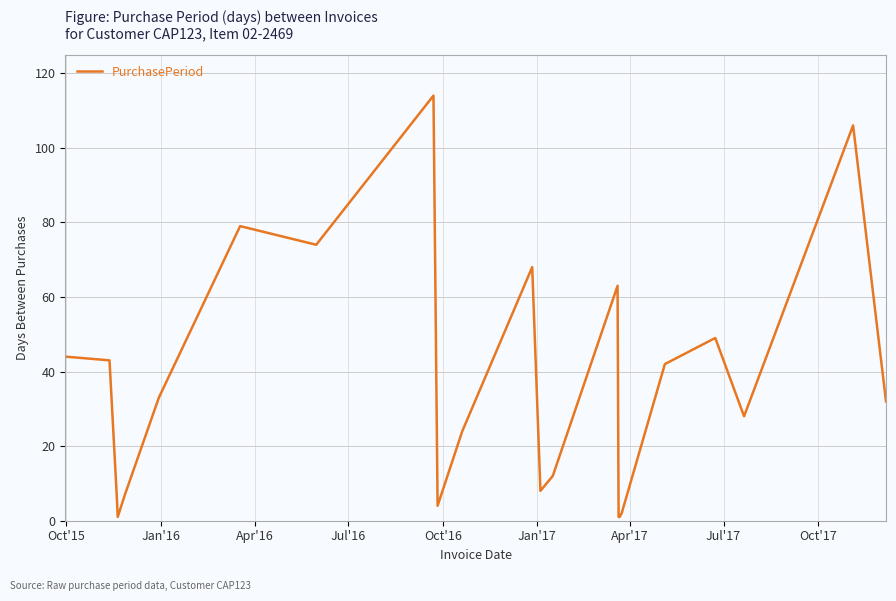

What is the maximum value shown in the chart?

114